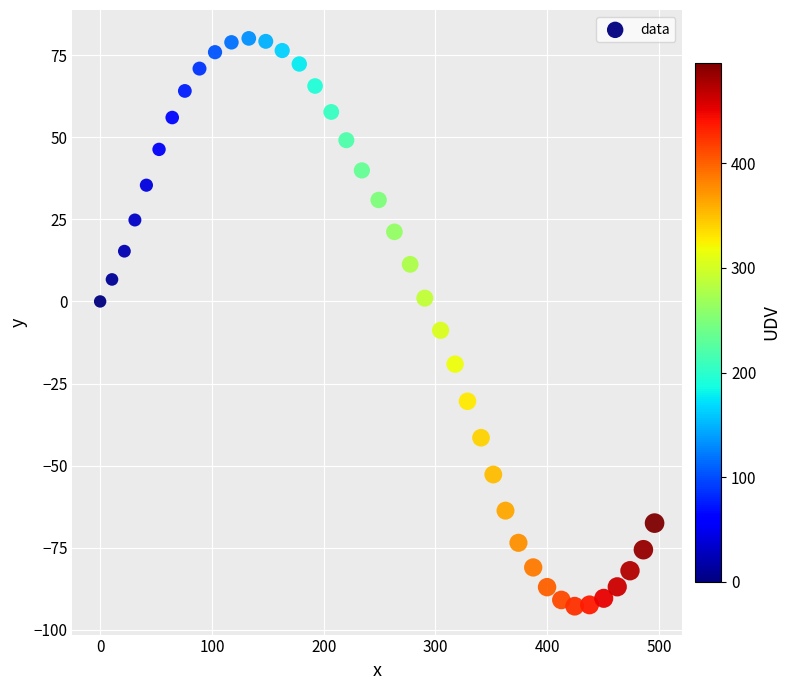

What Y value in the scatter plot is closest to -6?

-8.8